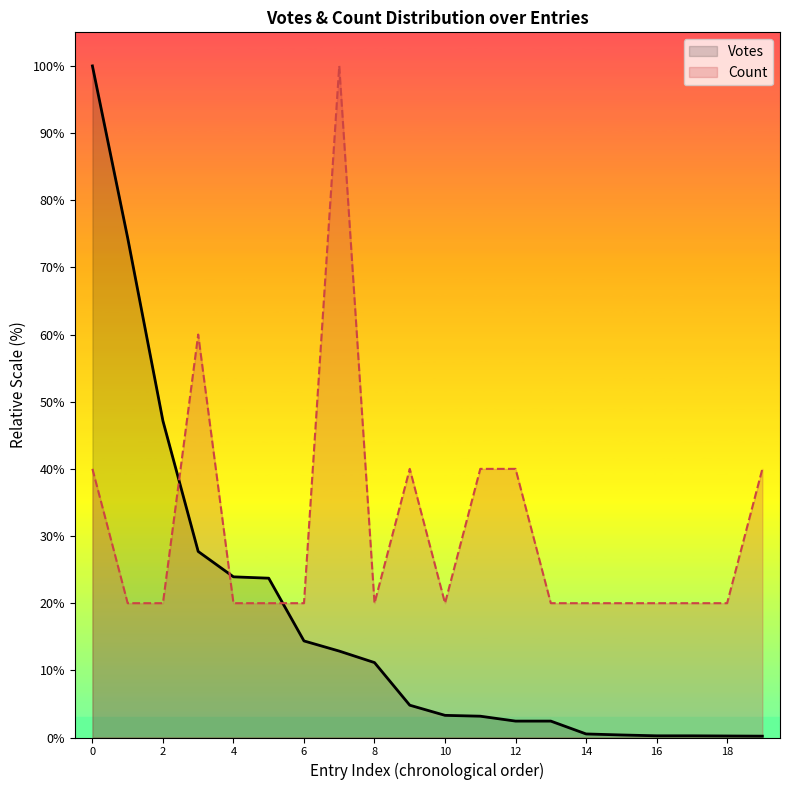

What are all the series names shown in the legend?

Votes, Count